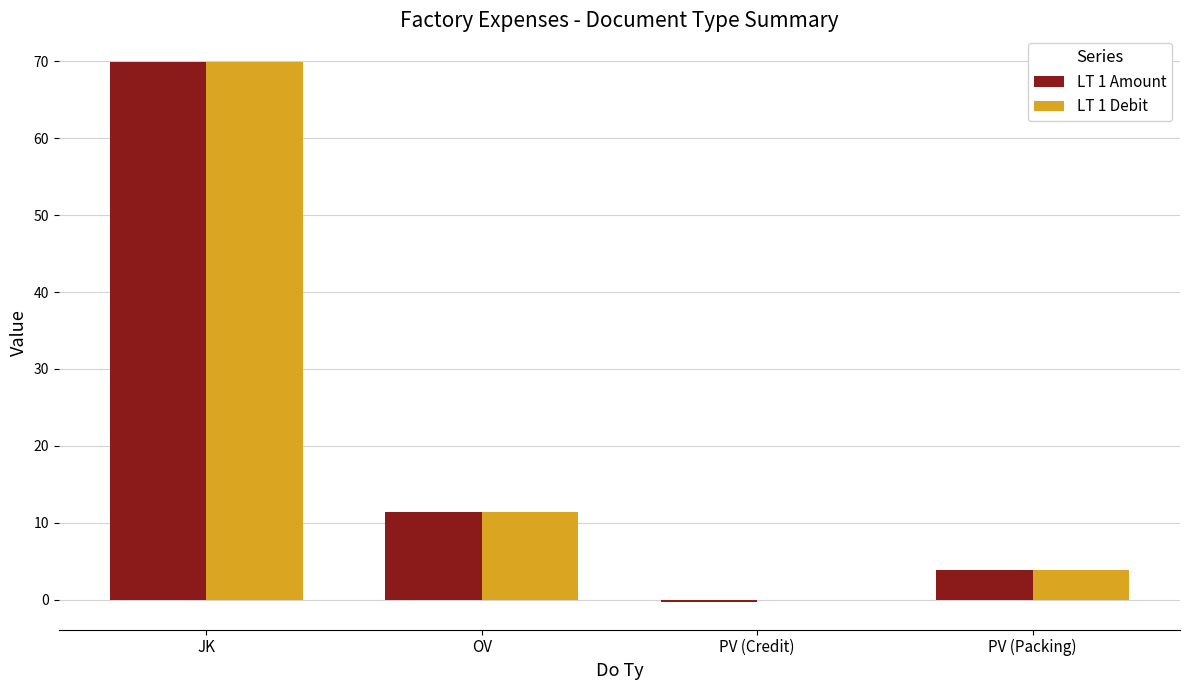

Are the bars grouped side by side (vs. stacked)?

Yes